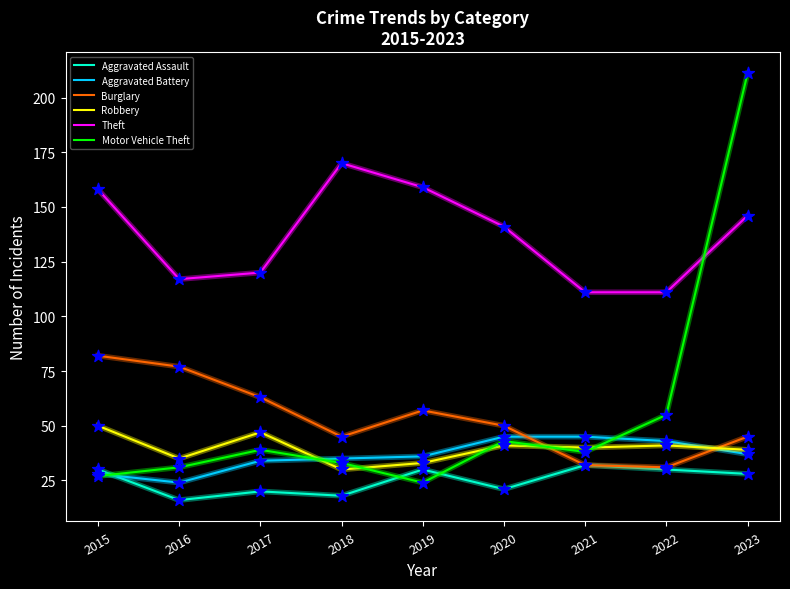

At which category is the sum across all series the highest?

2023